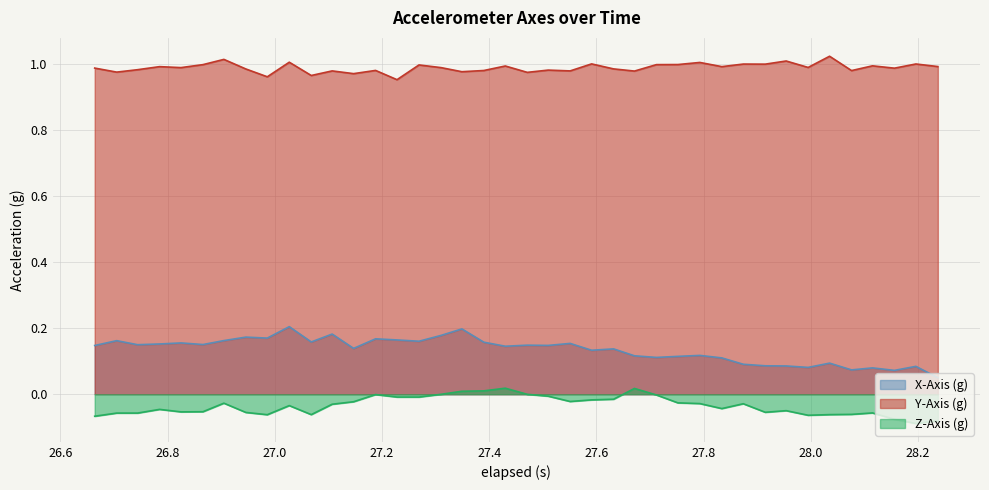

In Y-Axis (g), how many points are lower than both neighbors (excluding endpoints)?

15